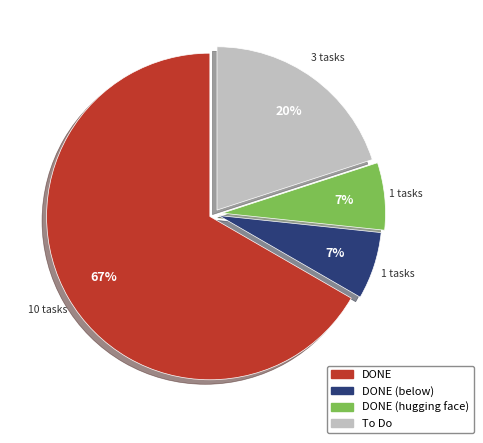

To the nearest percent, what is the average slice percentage?

25%